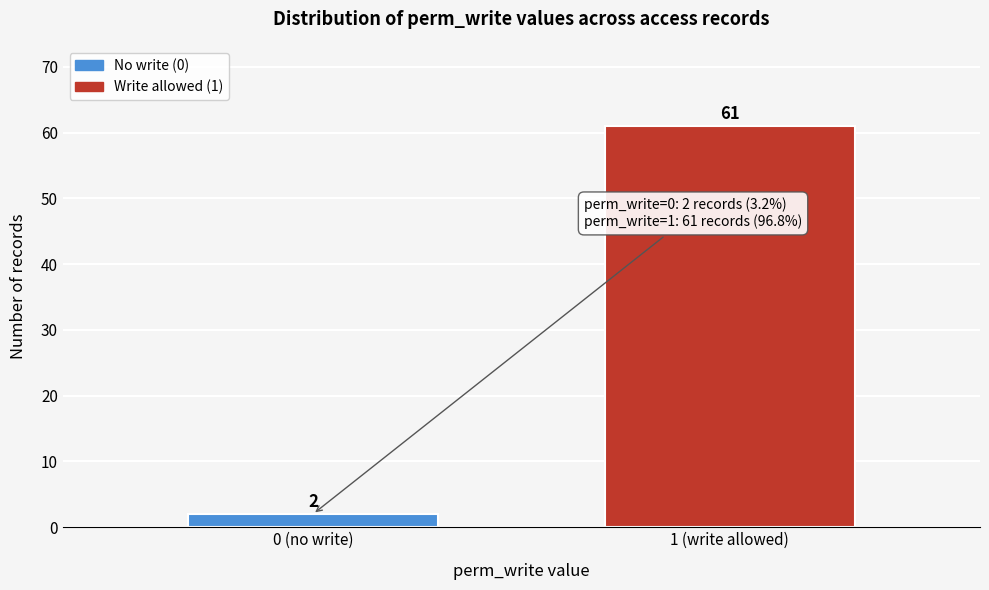

Reading left to right, extract all data points from this chart.

2	61